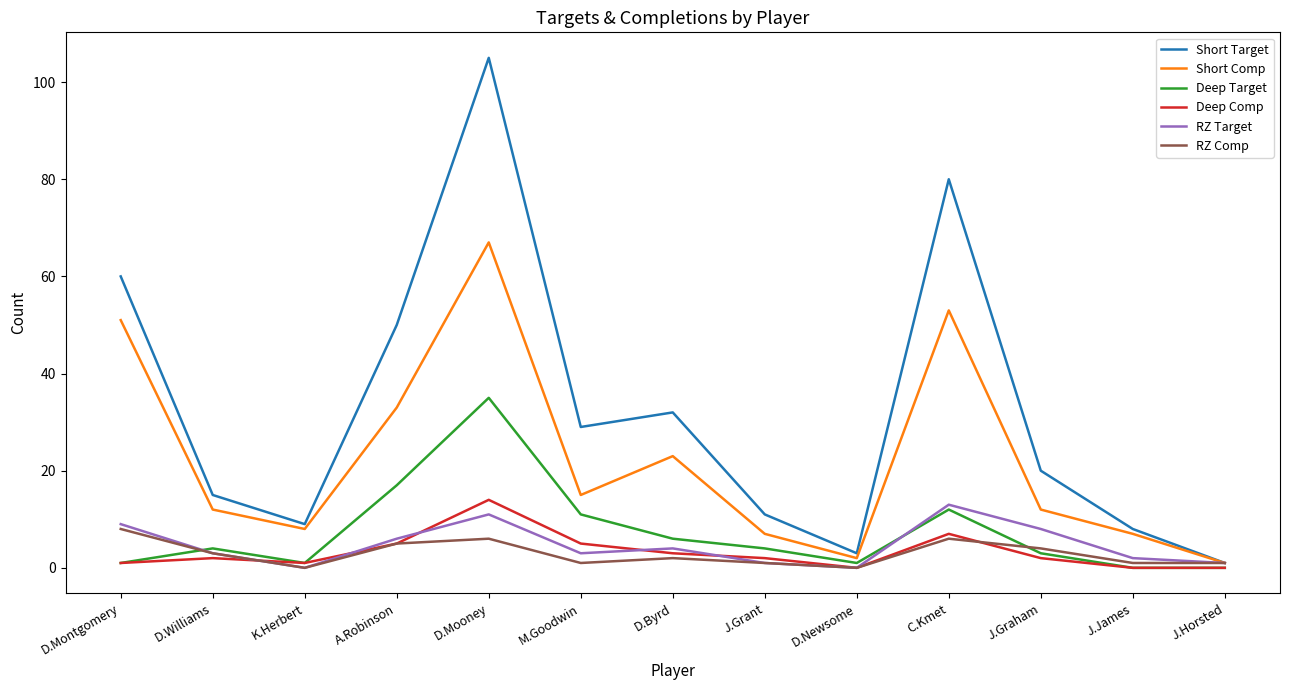

The value of Deep Comp at D.Mooney is 14. True or false?

True